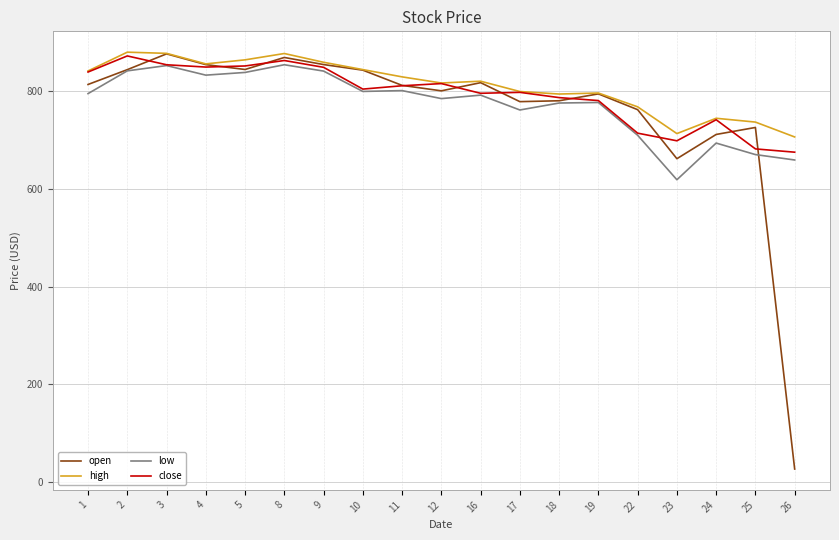

How many lines are shown in the chart?

4